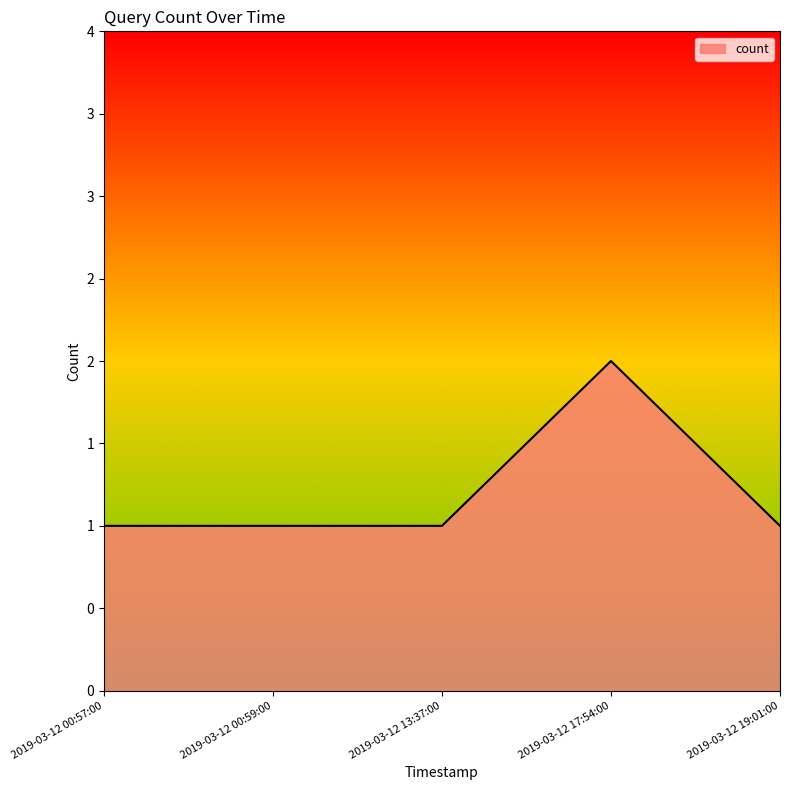

What is the difference between the values at 2019-03-12 17:54:00 and 2019-03-12 13:37:00?

1